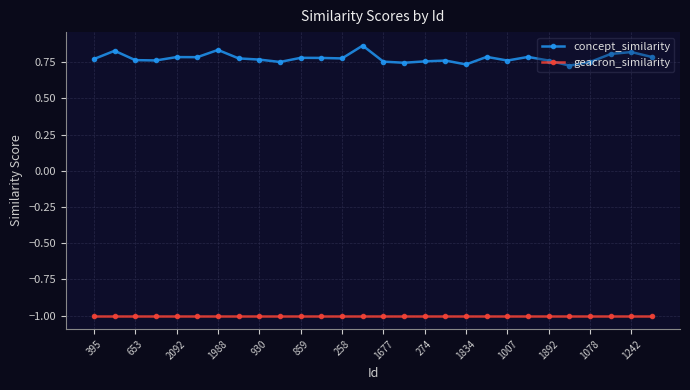

What is the smallest value displayed?

-1.0